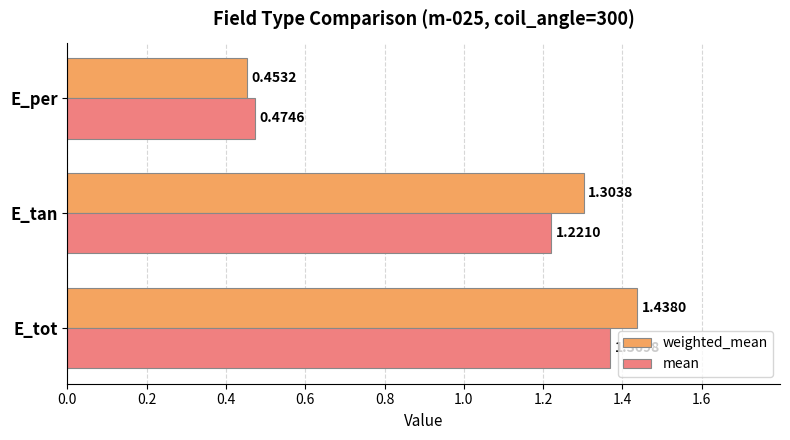

What is the difference between the maximum and second lowest values in the mean series?

0.1